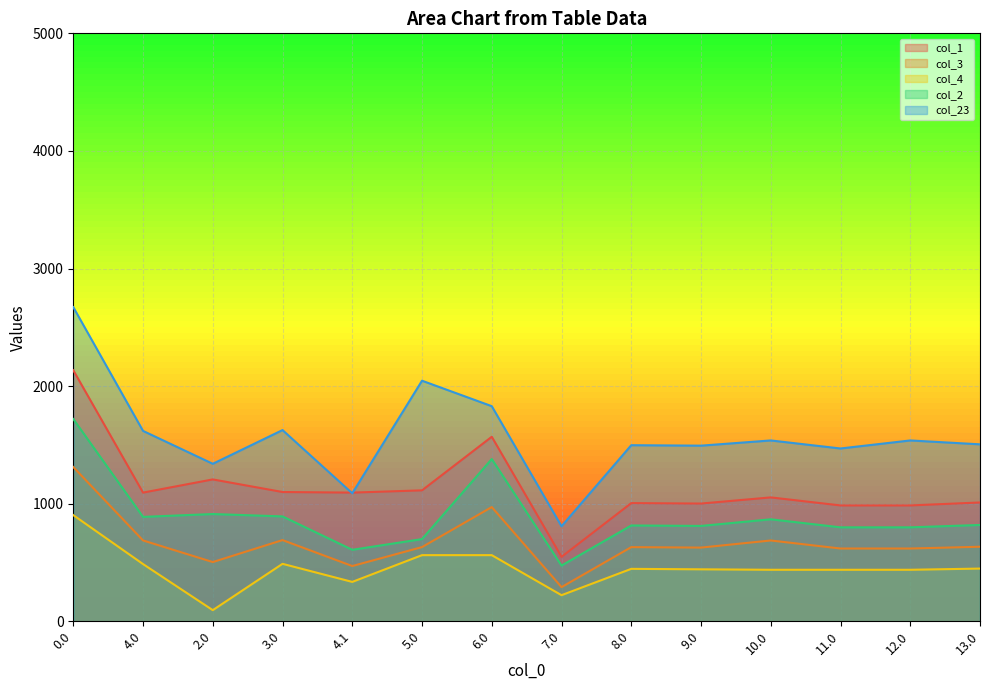

Reading right to left, what are all the values shown in this chart?

col_1: 1010.5	985.3	985.3	1053.6	1001.2	1005.1	548.0	1569.2	1113.5	1094.3	1099.4	1206.6	1094.3	2134.7
col_3: 634.0	618.9	618.9	687.2	626.8	630.7	290.6	971.4	631.0	470.0	690.6	503.7	687.6	1311.8
col_4: 448.3	438.2	438.2	438.2	442.0	445.9	222.0	562.4	562.4	335.0	488.7	94.8	486.7	902.8
col_2: 819.3	799.0	799.0	867.4	811.0	814.9	473.9	1379.9	699.0	608.0	892.0	912.2	887.9	1720.3
col_23: 1504.9	1537.9	1469.6	1537.9	1493.6	1497.5	808.0	1829.3	2045.9	1088.4	1626.1	1339.4	1619.1	2671.6